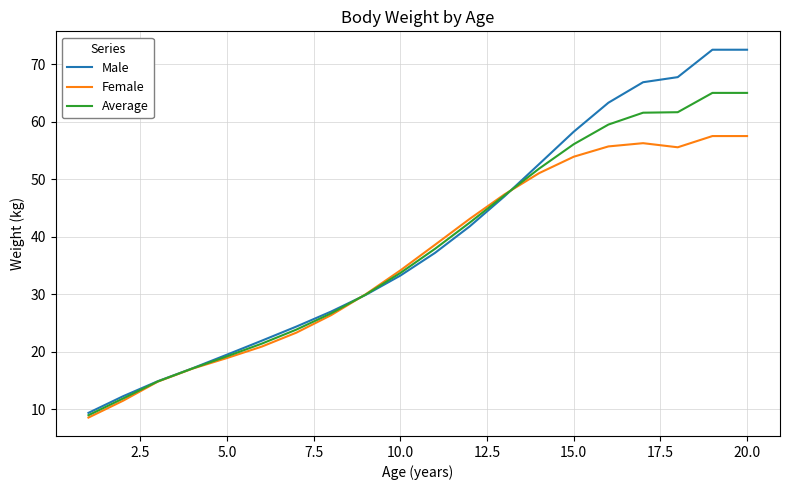

Rank the series by their maximum value, from highest to lowest.

Male, Average, Female